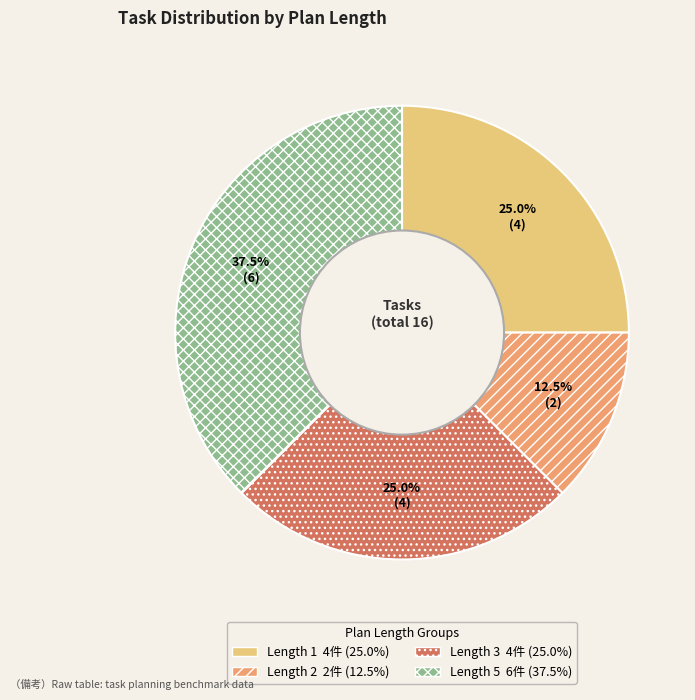

Is there a majority slice in this chart?

No